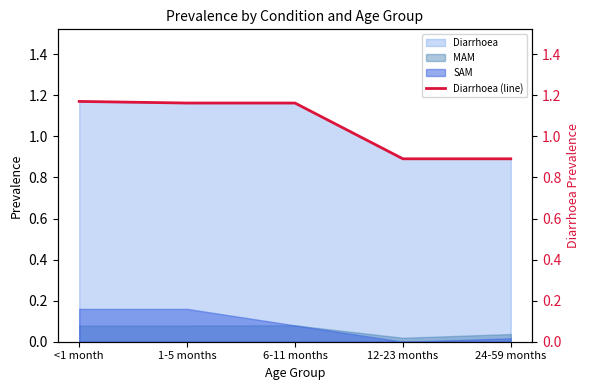

What is the greatest value displayed?

1.2